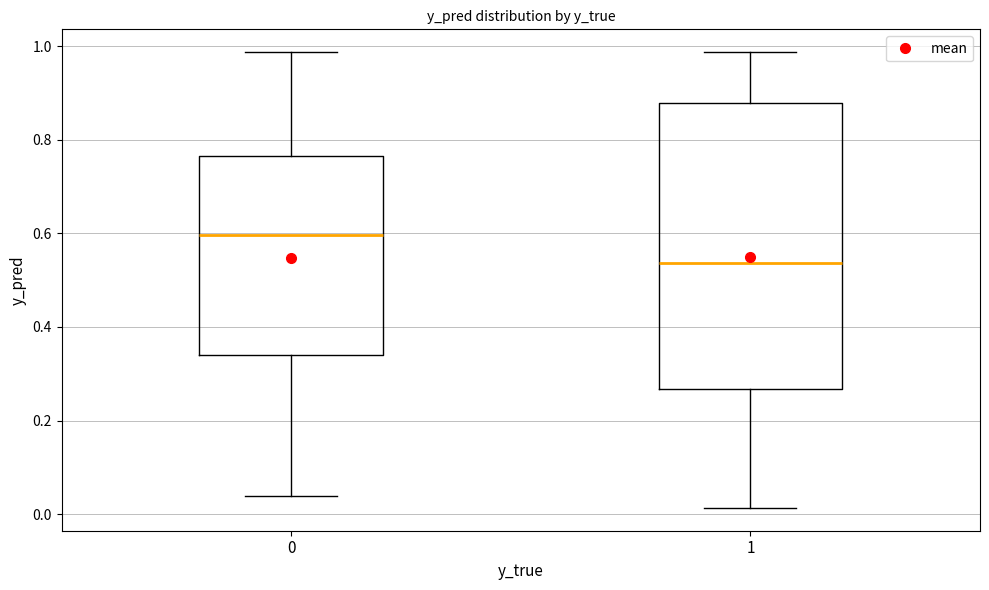

Which box is the tallest, from its lower edge to its upper edge?

1